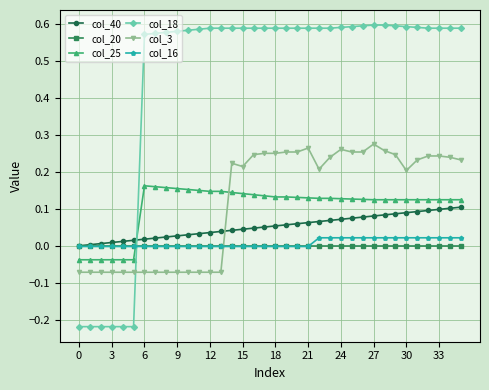

Which series has the widest spread of values?

col_18